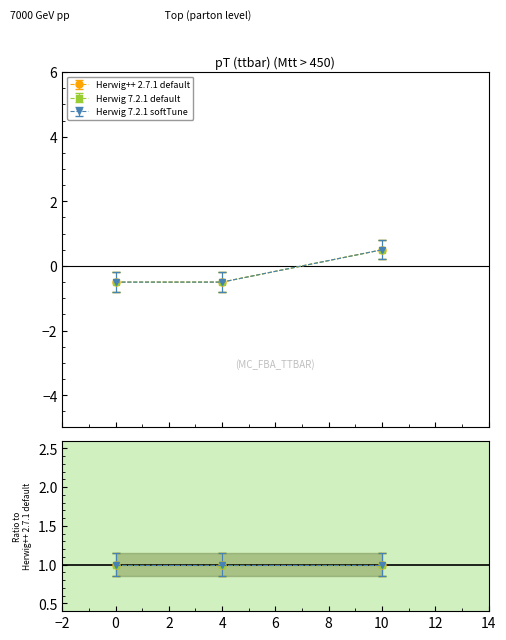

What is the highest value of the Herwig++ 2.7.1 default series?

0.5